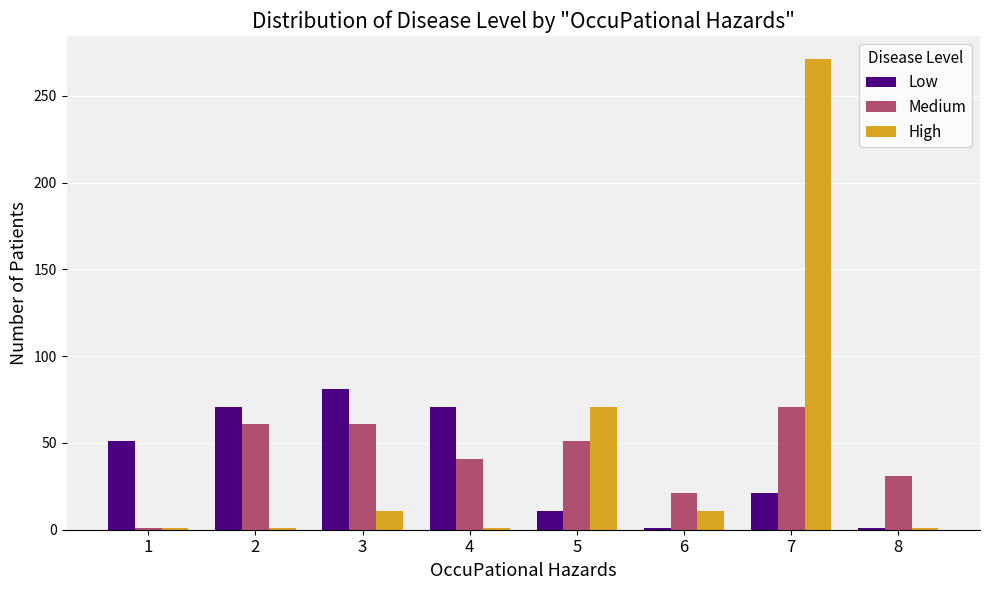

What is the difference between the maximum and minimum values in the Medium series?

70